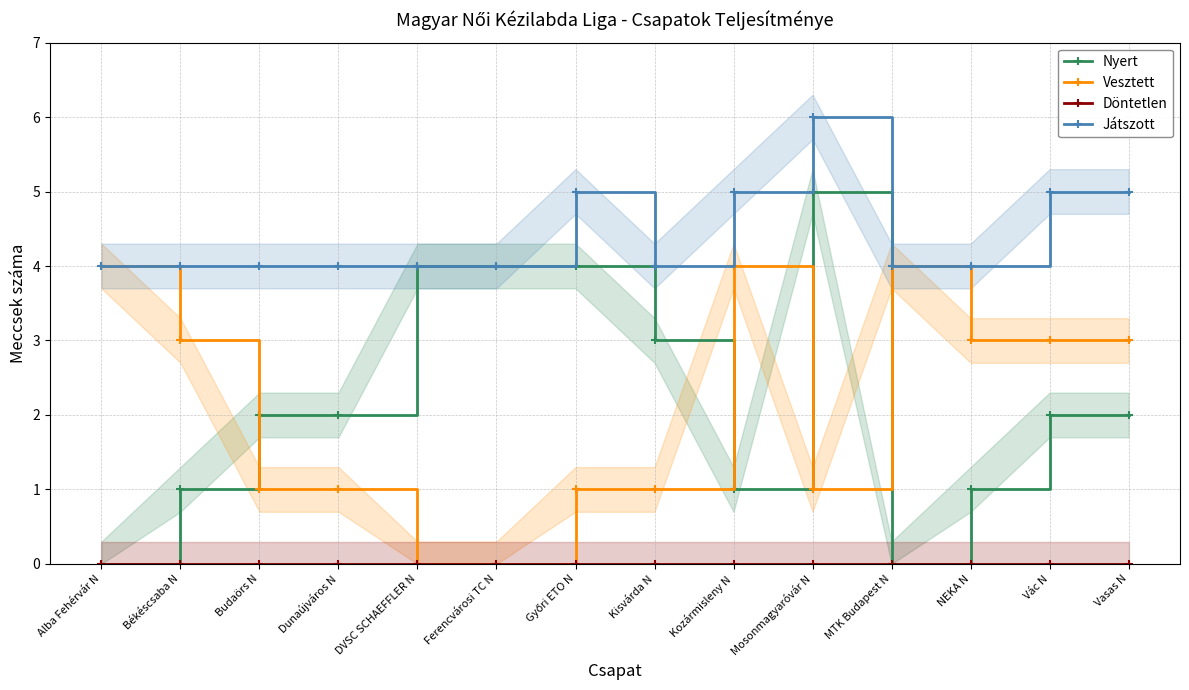

In Játszott, how many points are higher than both neighbors (excluding endpoints)?

2